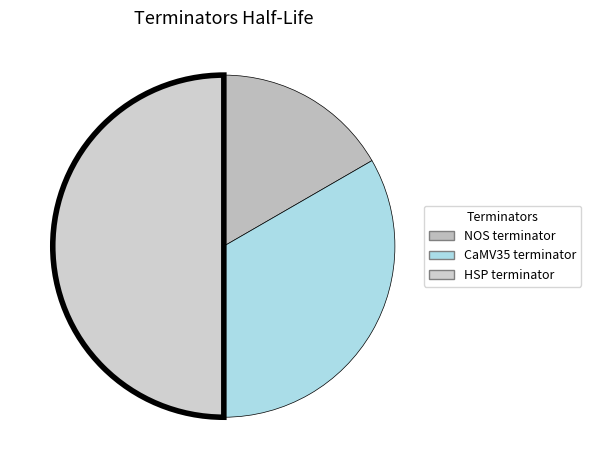

Does NOS terminator represent more than half of the total?

No